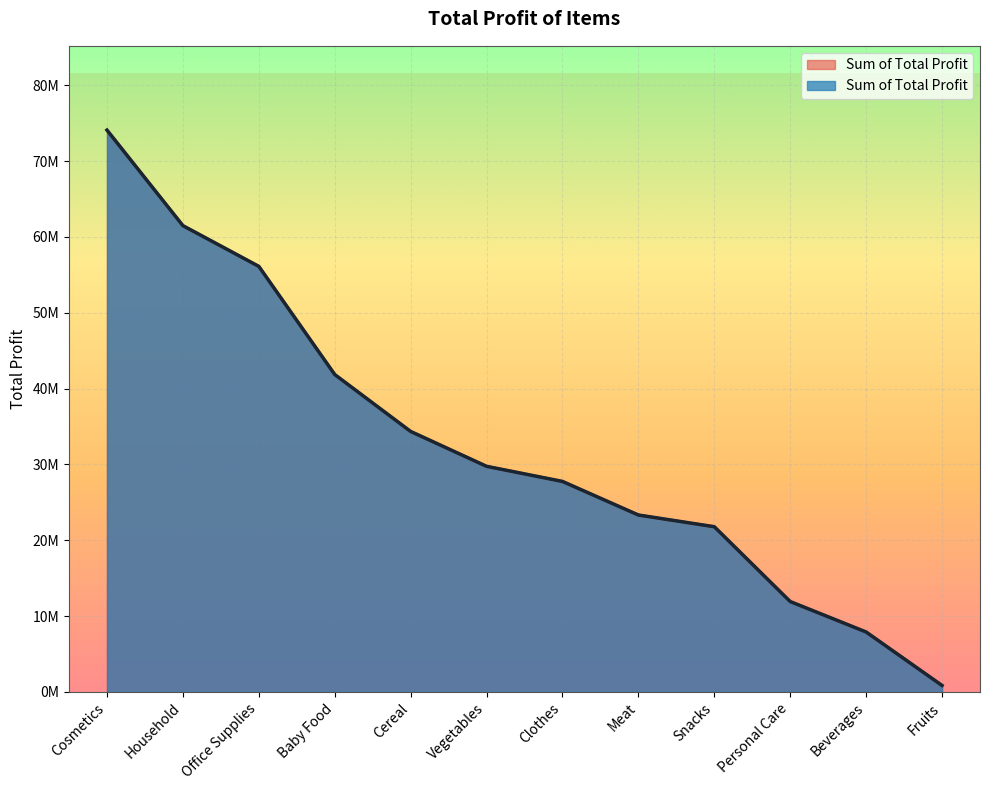

List the labels in order of value, largest first.

Cosmetics, Household, Office Supplies, Baby Food, Cereal, Vegetables, Clothes, Meat, Snacks, Personal Care, Beverages, Fruits